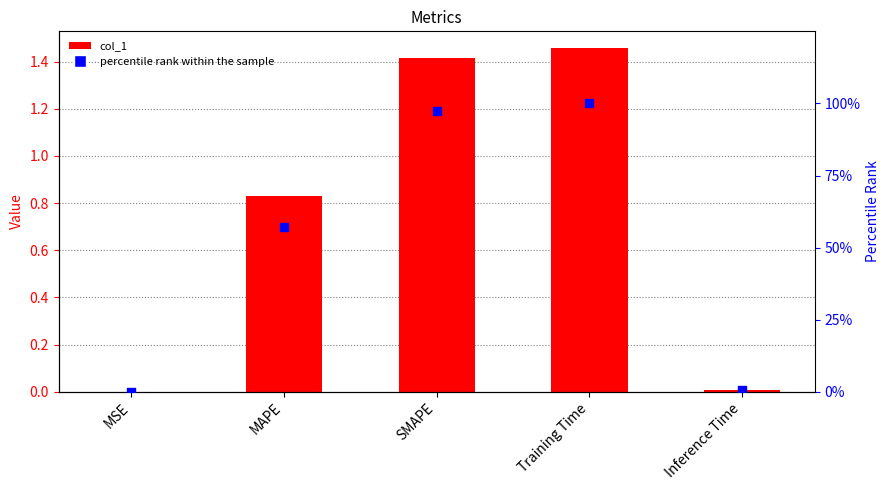

At which category is the sum across all series the highest?

Training Time